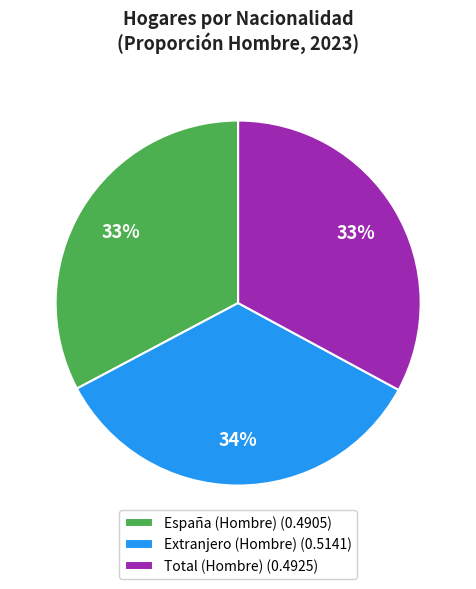

How many segments does this pie chart have?

3